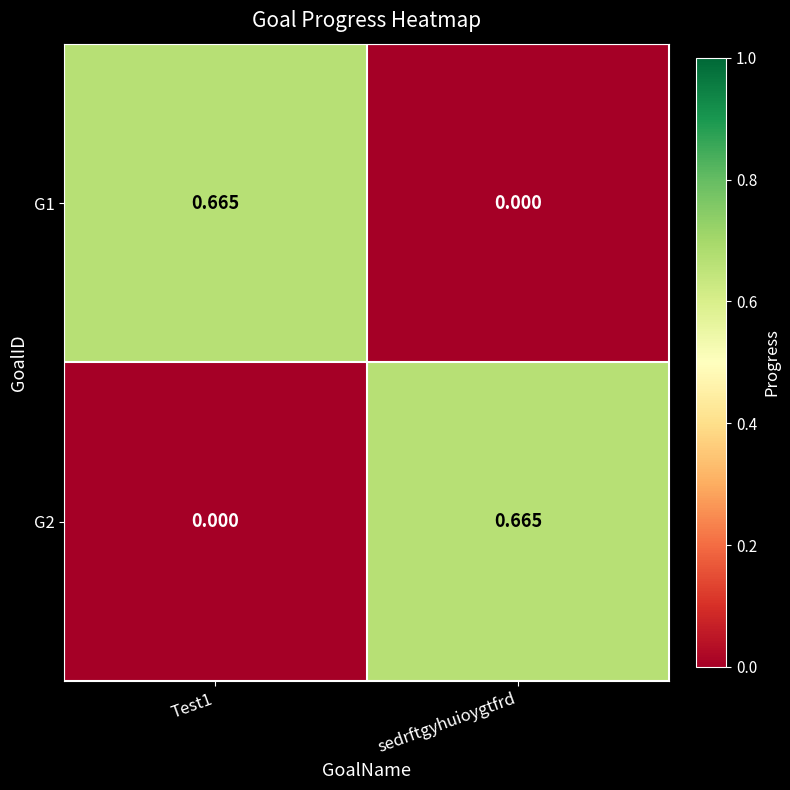

Where is G1 nearest to the value 0?

sedrftgyhuioygtfrd